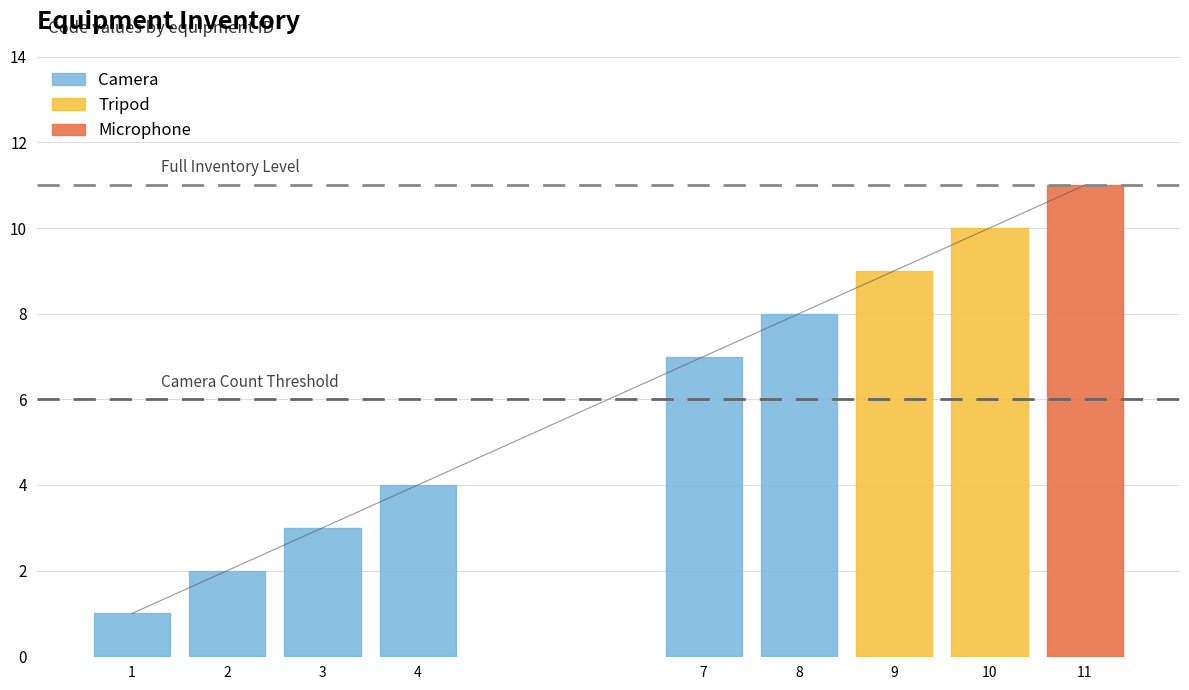

At which category does the chart reach its minimum across all series?

1